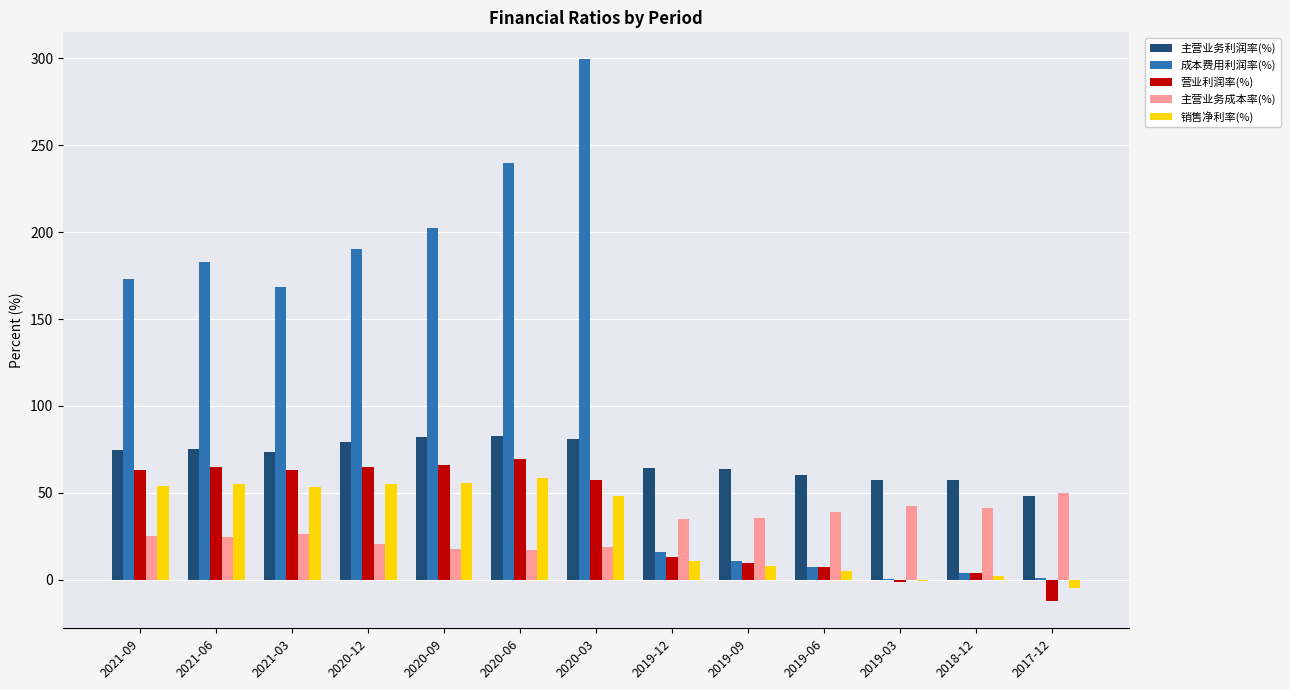

At which label is 成本费用利润率(%) closest to 149?

2021-03